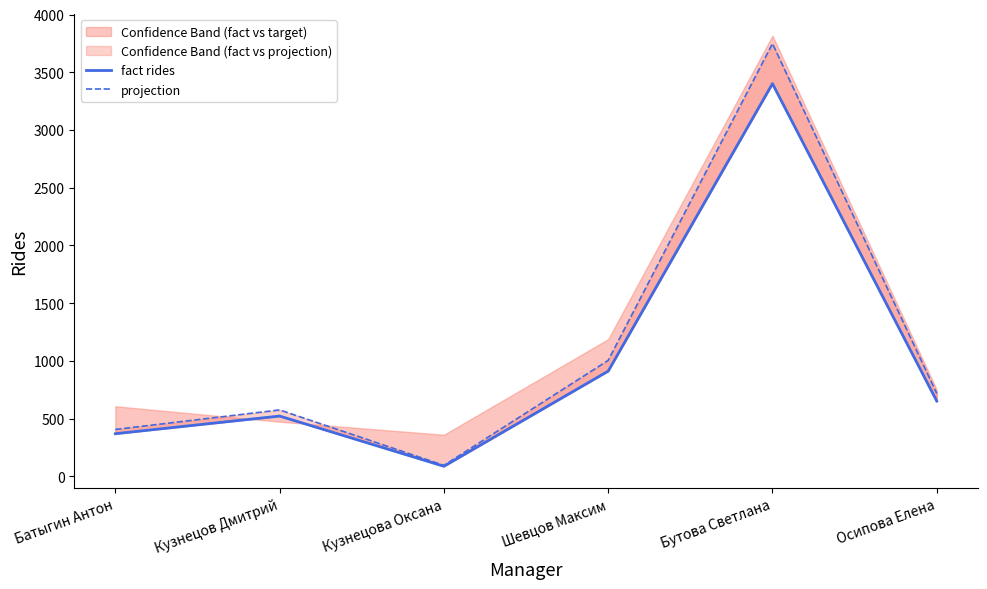

What is the average value of the projection series?

1091